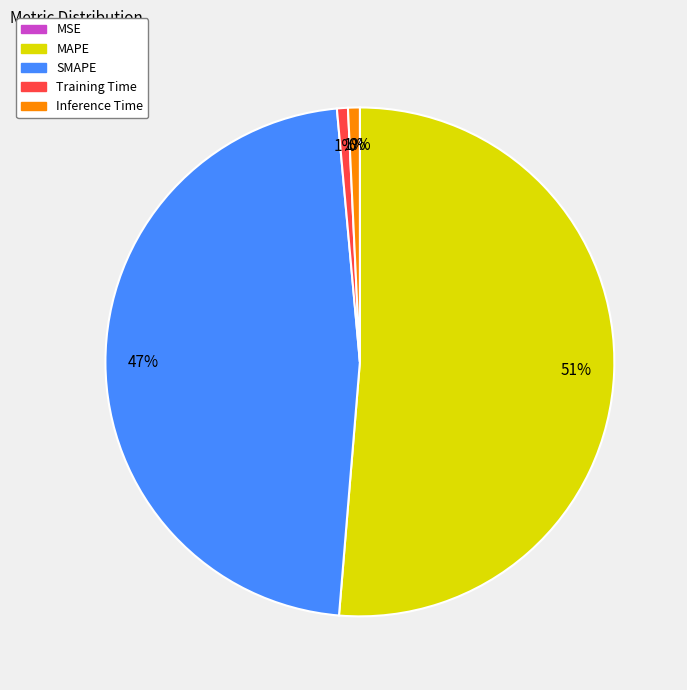

Is there any slice that represents more than half of the pie?

Yes